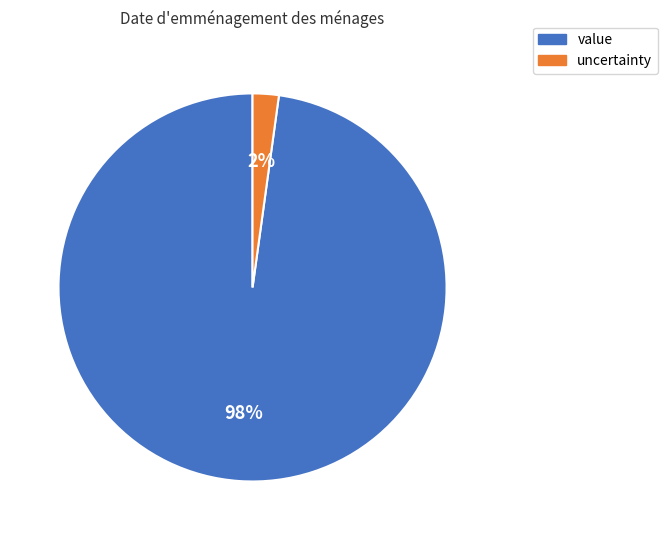

Which has a higher value, uncertainty or value?

value